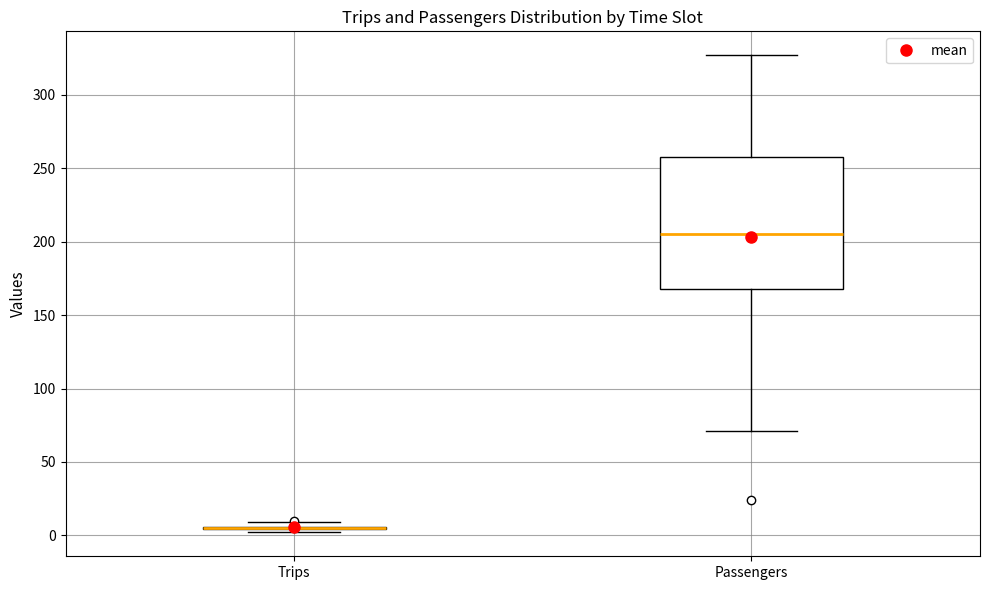

Reading left to right, transcribe this box plot: for each box, give where its median line is, the range the box spans, and where its two whiskers end, as read against the y-axis. The values are not printed on the chart, so give them approximately, as read against the axis.

Trips: box collapsed to a line at 5, whiskers 0 to 10
Passengers: median 205, box 170 to 260, whiskers 70 to 325